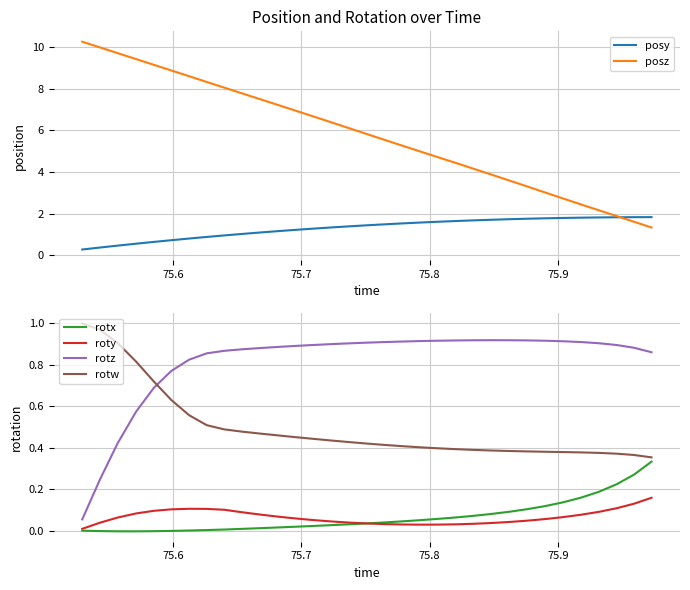

What is the greatest value displayed?

10.3